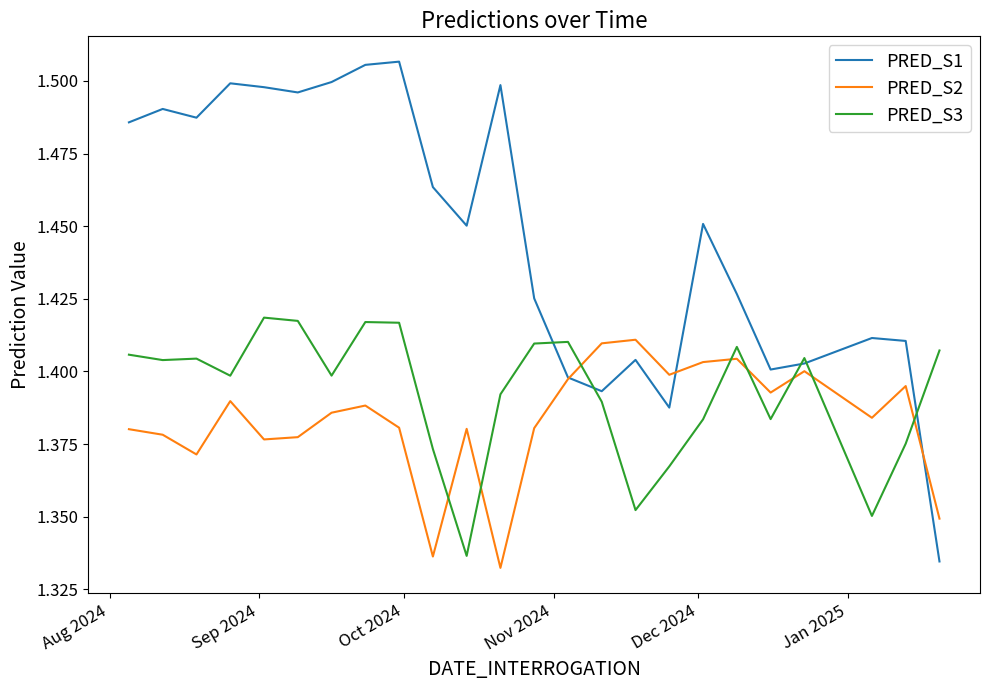

Which series has the largest range (max minus min)?

PRED_S1